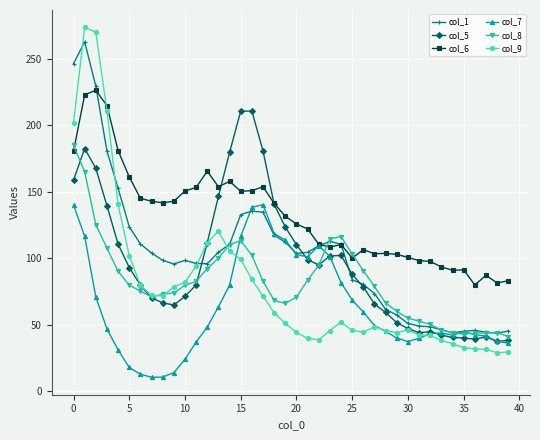

Which series has the largest total across all categories?

col_6